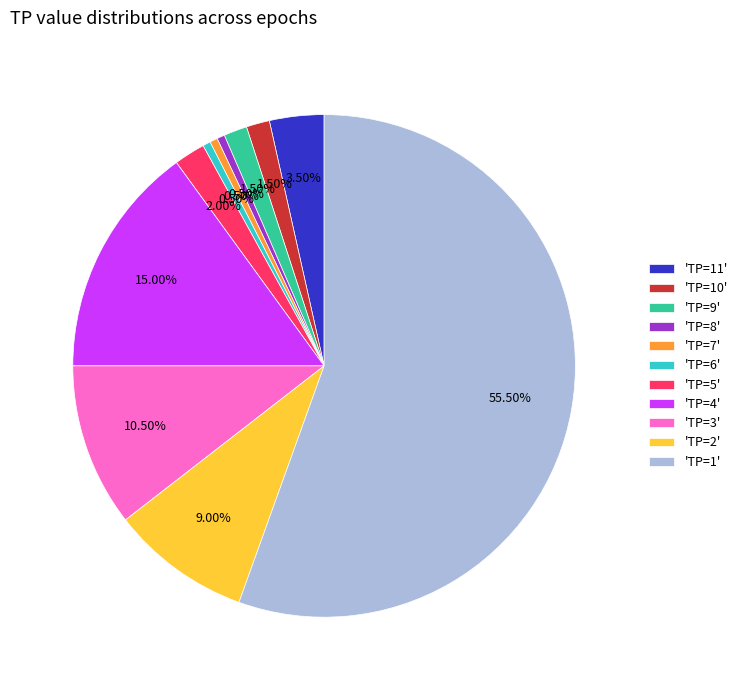

Which slice is the largest?

'TP=1'